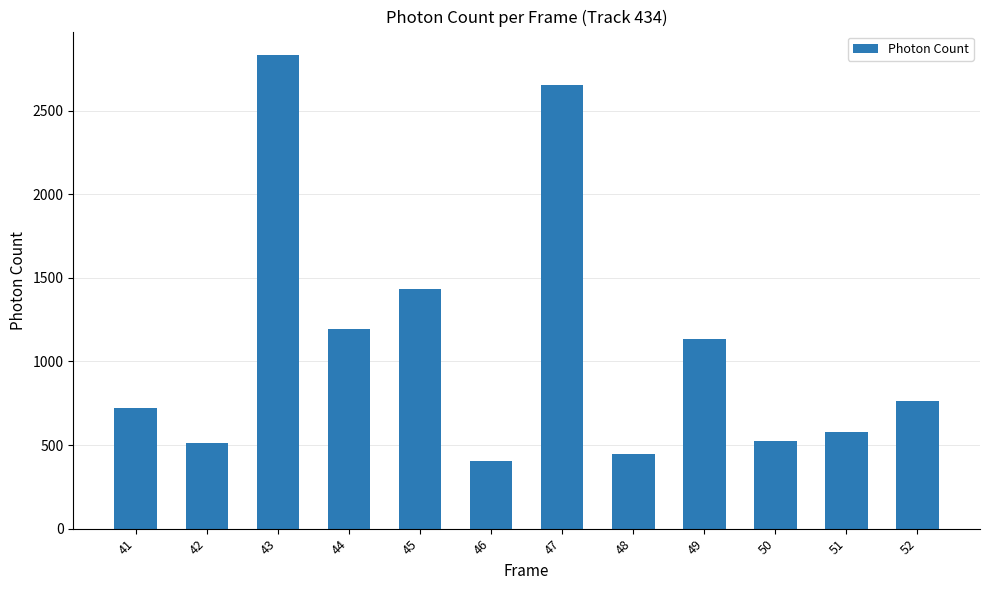

How many series are shown in this chart?

1